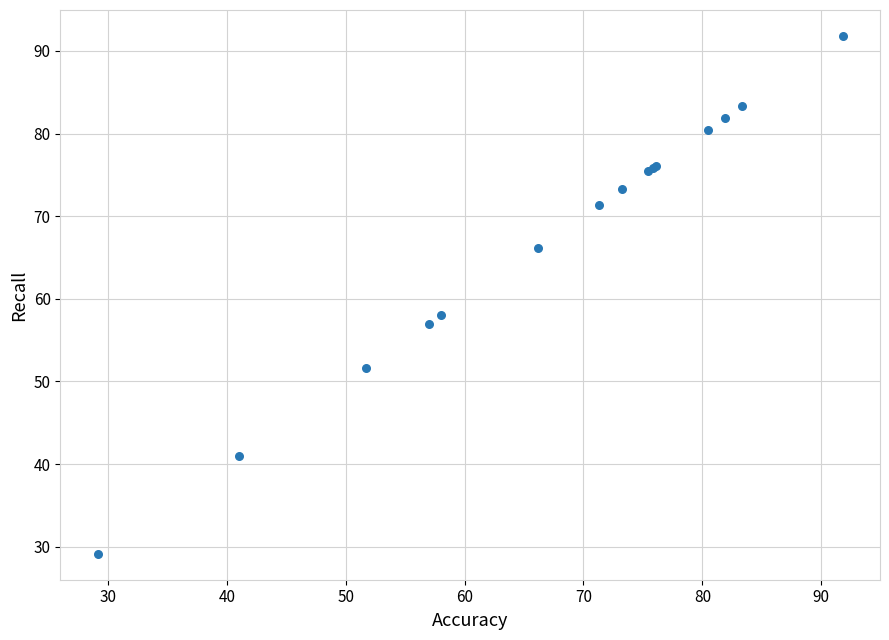

What Y value in the scatter plot is closest to 60?

58.0